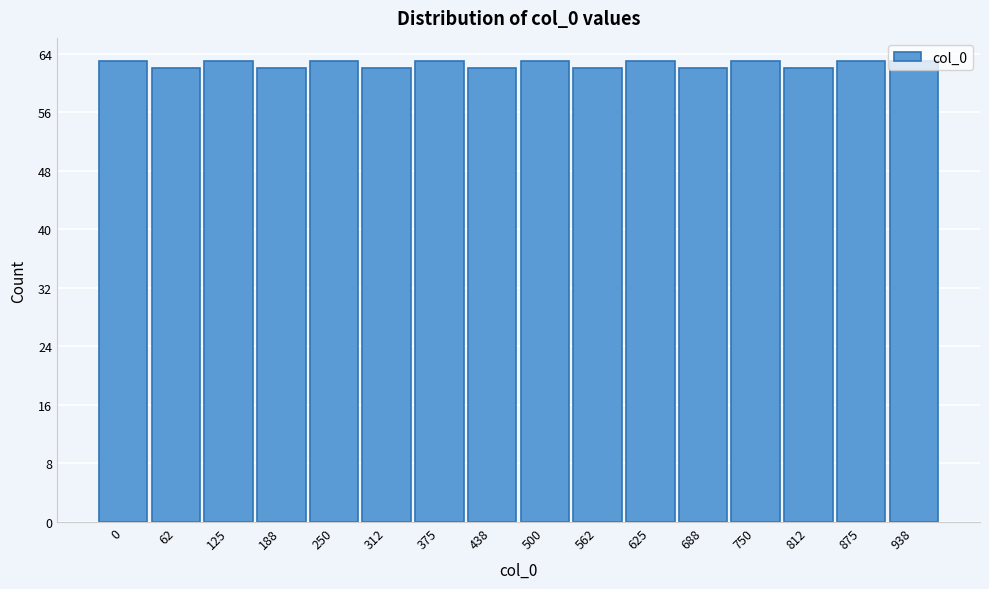

True or false: the data shows 63 at 938.

True